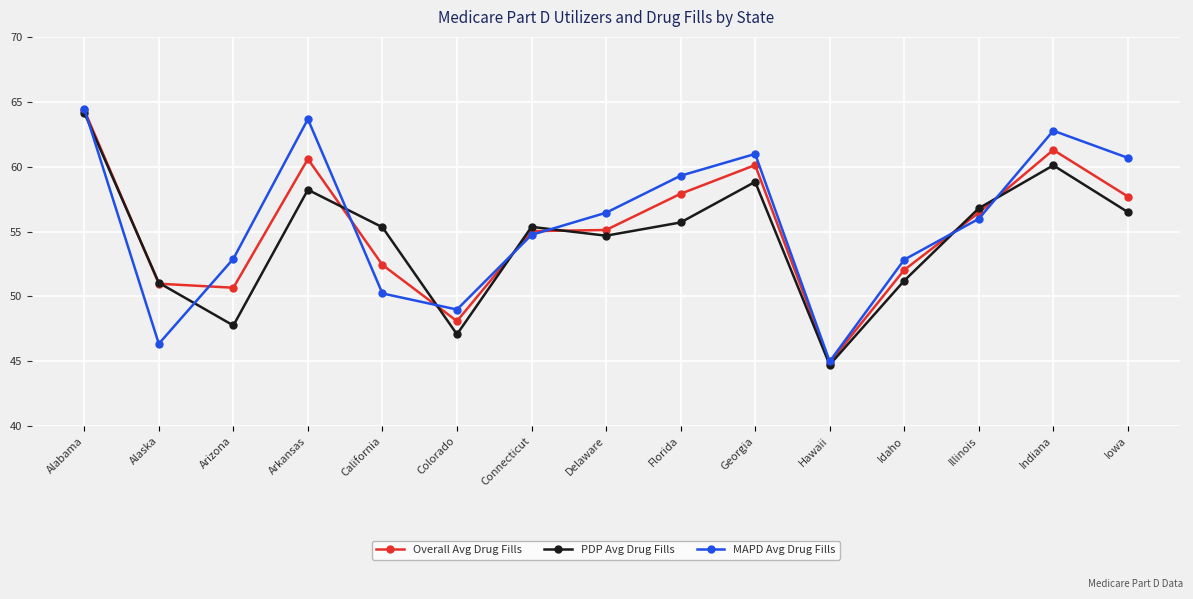

What is the spread (max minus min) of values at Colorado?

1.9